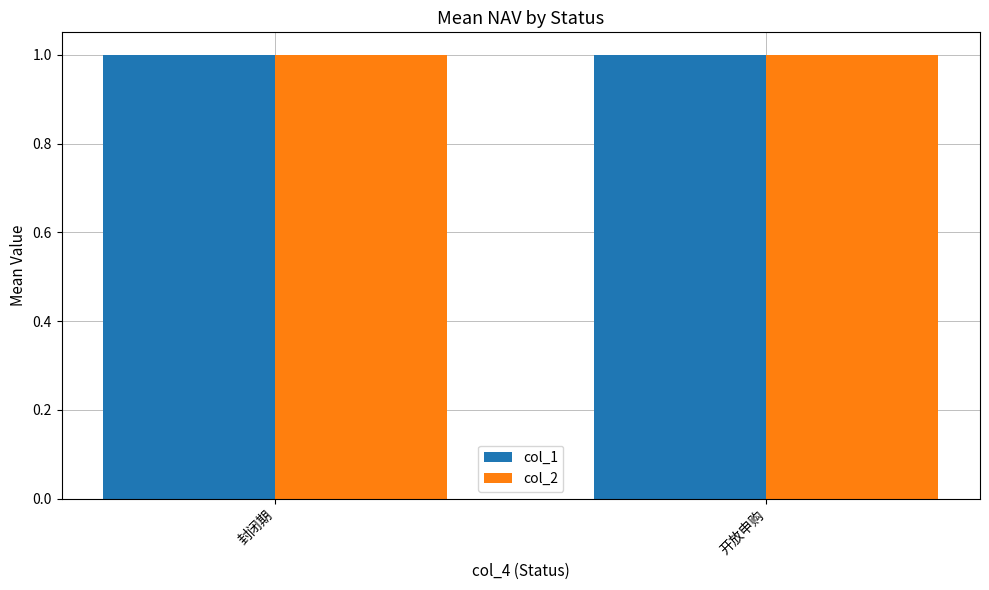

What is the average value of the col_2 series?

1.0